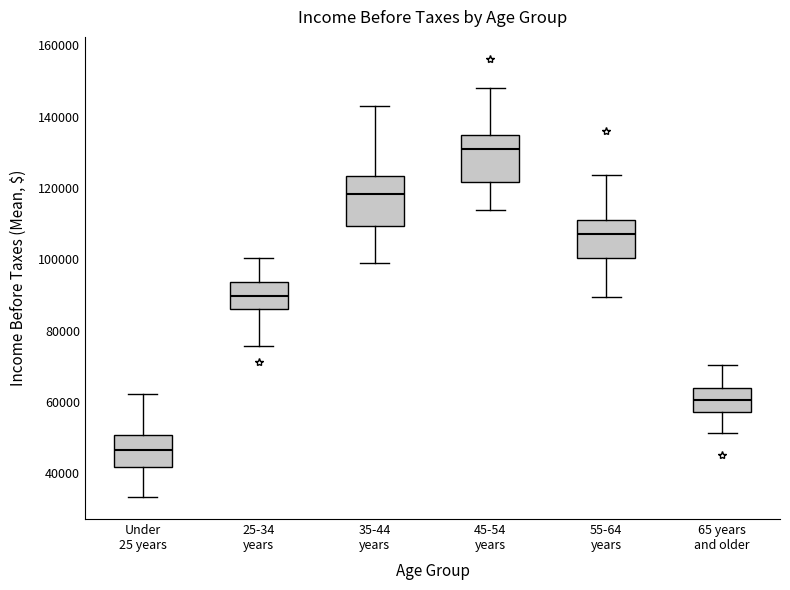

Reading left to right, transcribe this box plot: for each box, give where its median line is, the range the box spans, and where its two whiskers end, as read against the y-axis. The values are not printed on the chart, so give them approximately, as read against the axis.

Under 25 years: median 46000, box 42000 to 50000, whiskers 34000 to 62000
25-34 years: median 90000, box 86000 to 94000, whiskers 76000 to 100000
35-44 years: median 118000, box 110000 to 124000, whiskers 98000 to 142000
45-54 years: median 130000, box 122000 to 134000, whiskers 114000 to 148000
55-64 years: median 108000, box 100000 to 110000, whiskers 90000 to 124000
65 years and older: median 60000, box 58000 to 64000, whiskers 52000 to 70000